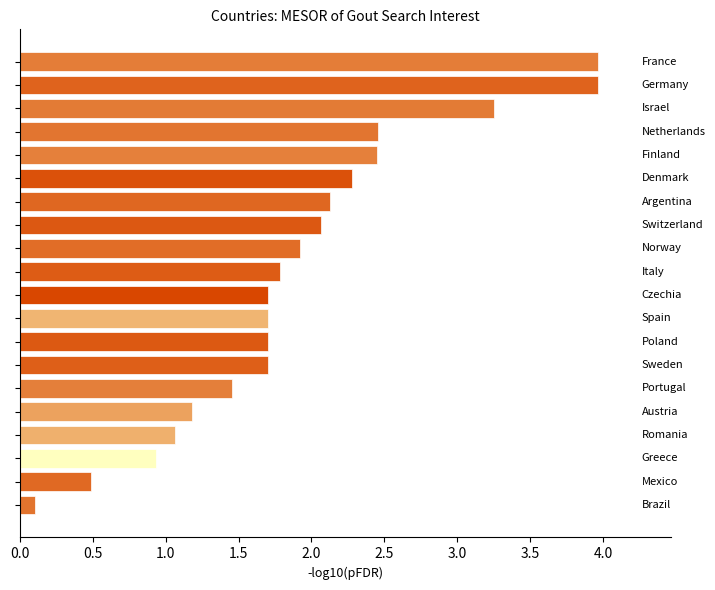

What is the value of the 6th bar from the top?

2.3